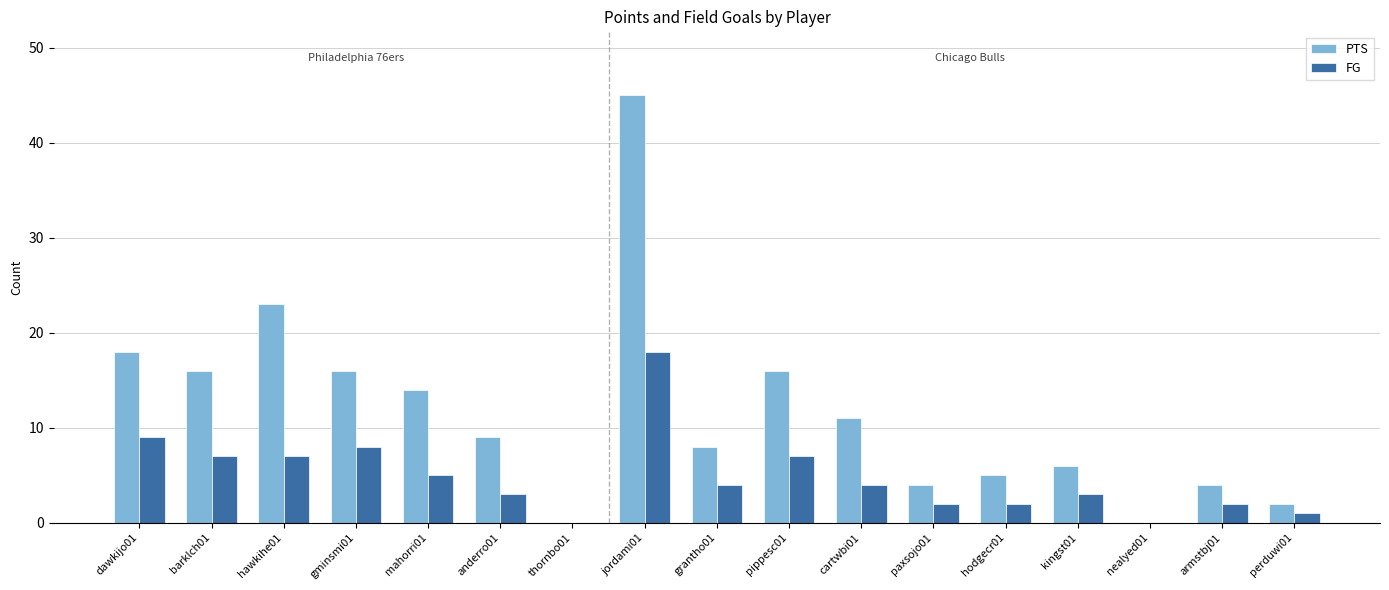

How many categories are shown in the chart?

17